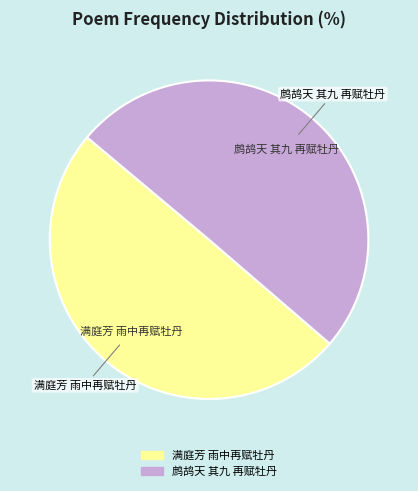

Approximately how many times larger is the value at 满庭芳 雨中再赋牡丹 compared to 鹧鸪天 其九 再赋牡丹?

1.0